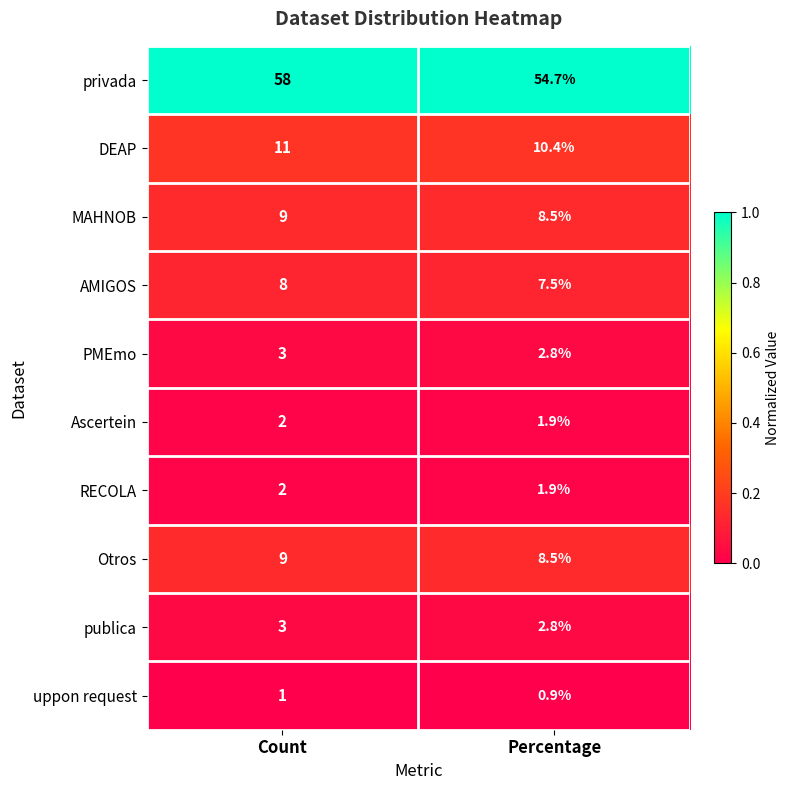

What is the spread (max minus min) of values at Count?

57.0